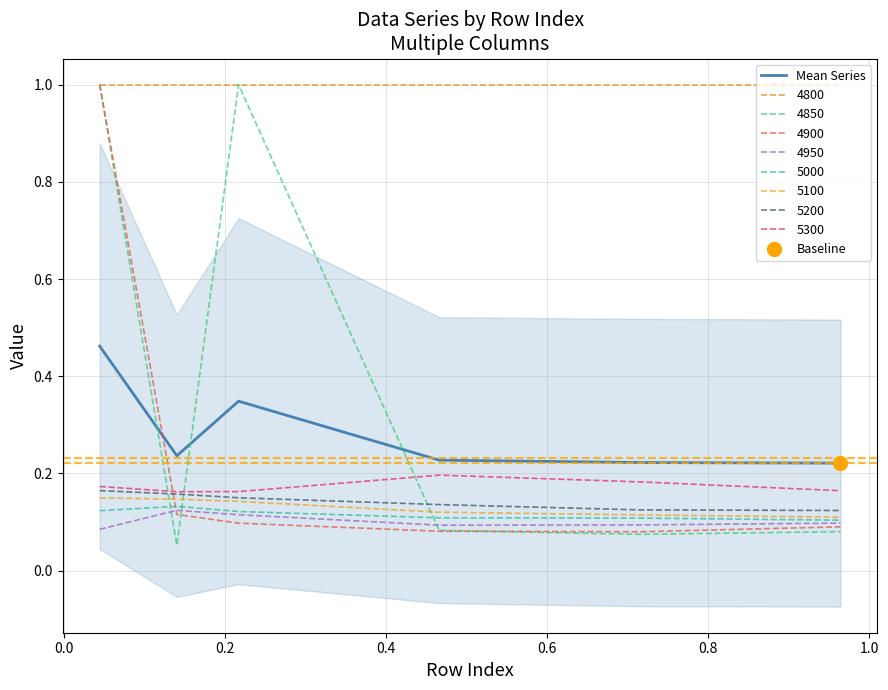

What is the difference between the second highest and second lowest values?

0.1